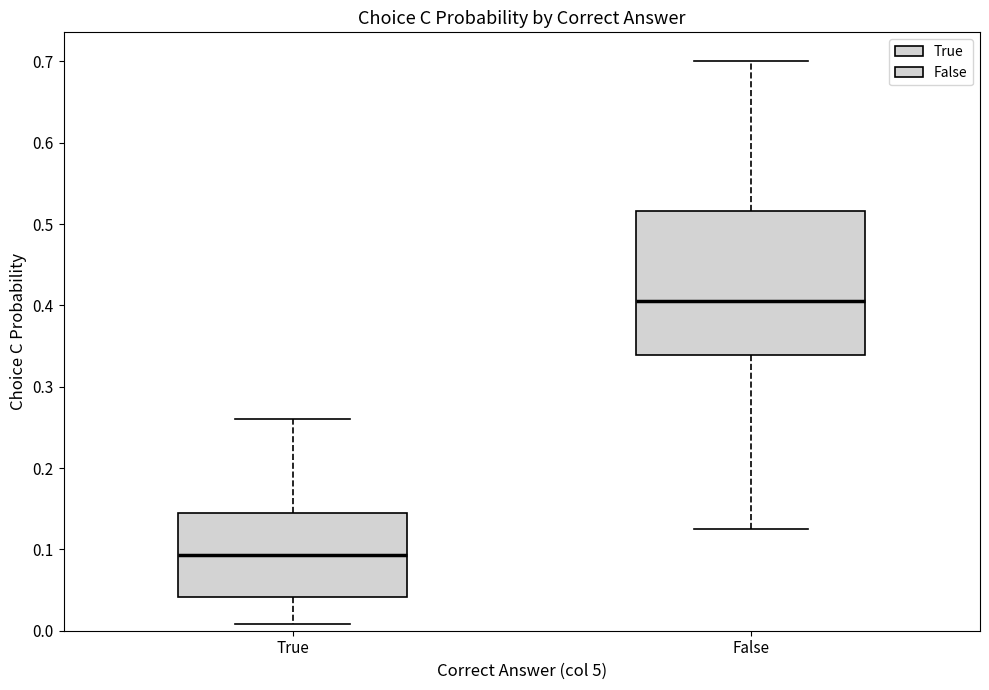

Which box has the highest median line?

False